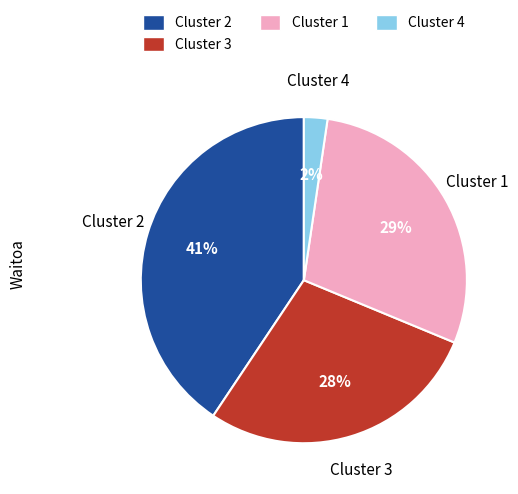

Is there a majority slice in this chart?

No